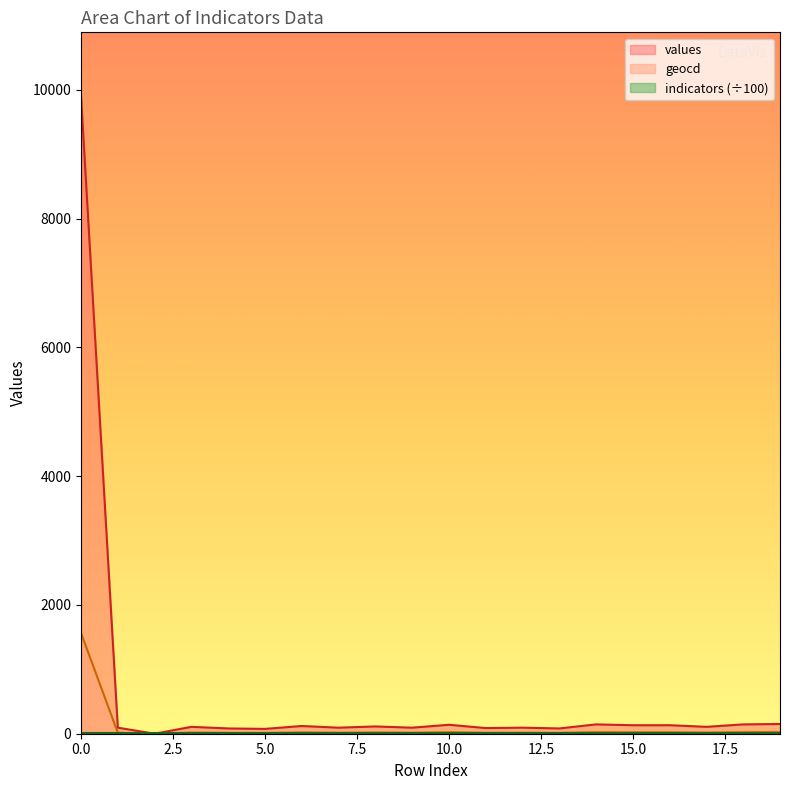

Where is the first local minimum for geocd?

2